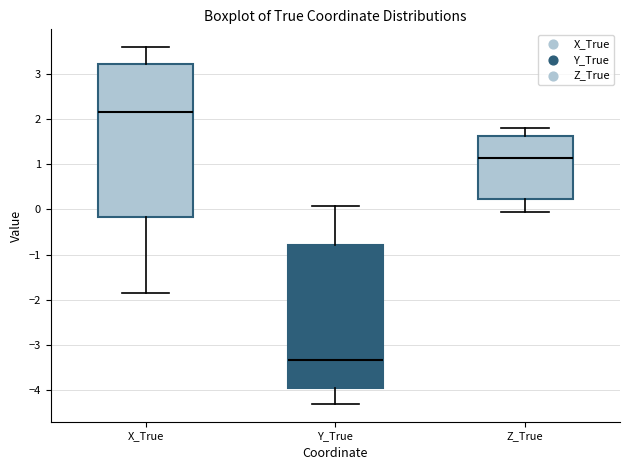

Which box is the tallest, from its lower edge to its upper edge?

X_True